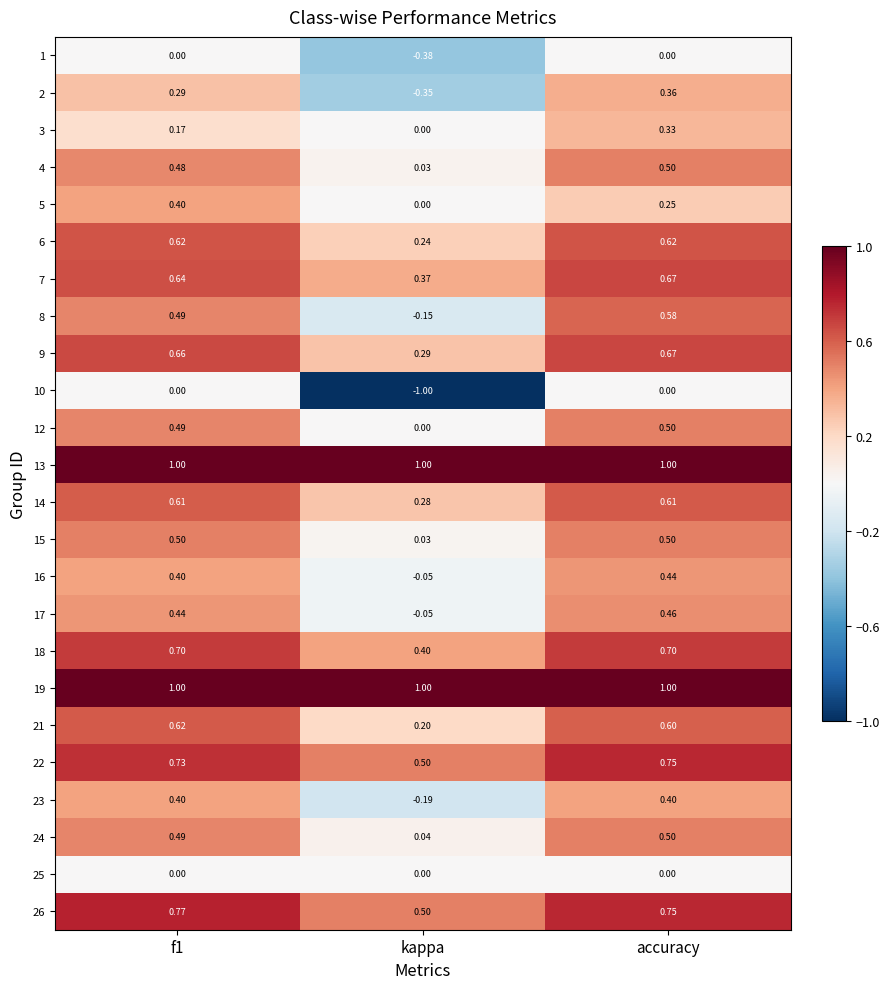

Which category has the lowest value in the 18 series?

kappa